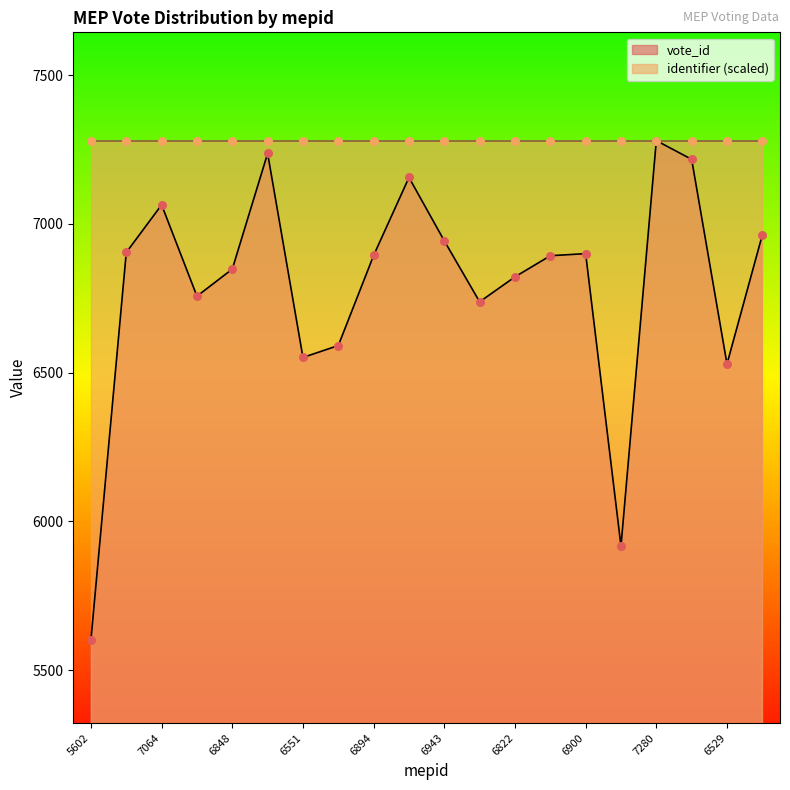

Between 6900 and 6529, which is larger?

6900